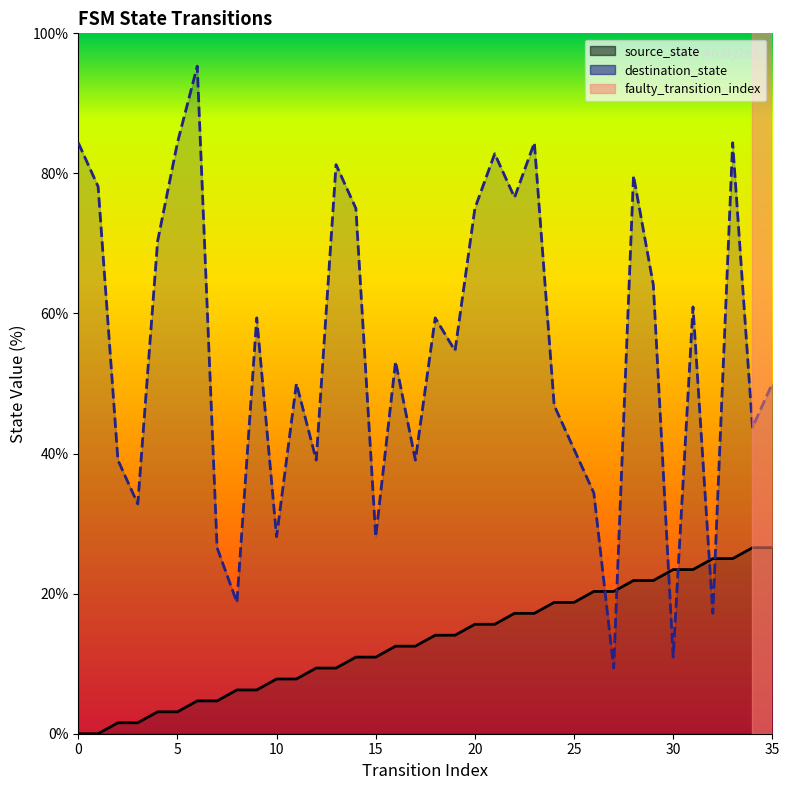

At how many categories does at least one series exceed 26?

32